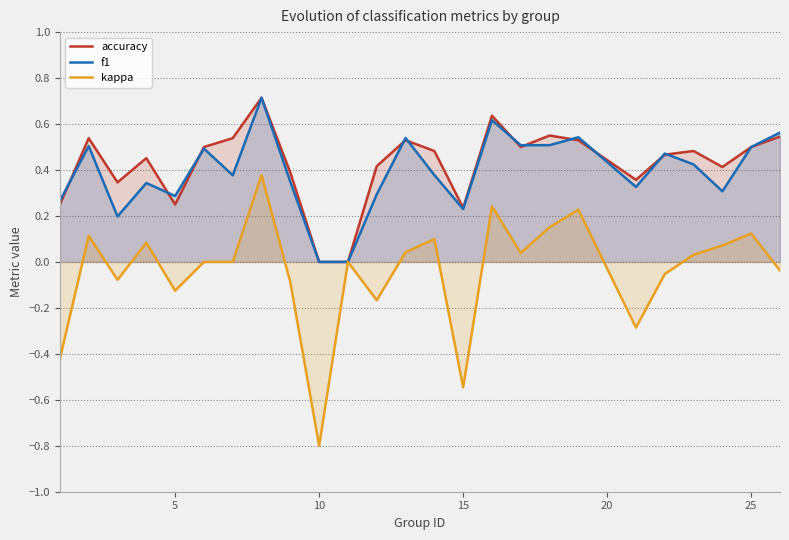

True or false: accuracy has a value of -0.3 at 10.

False